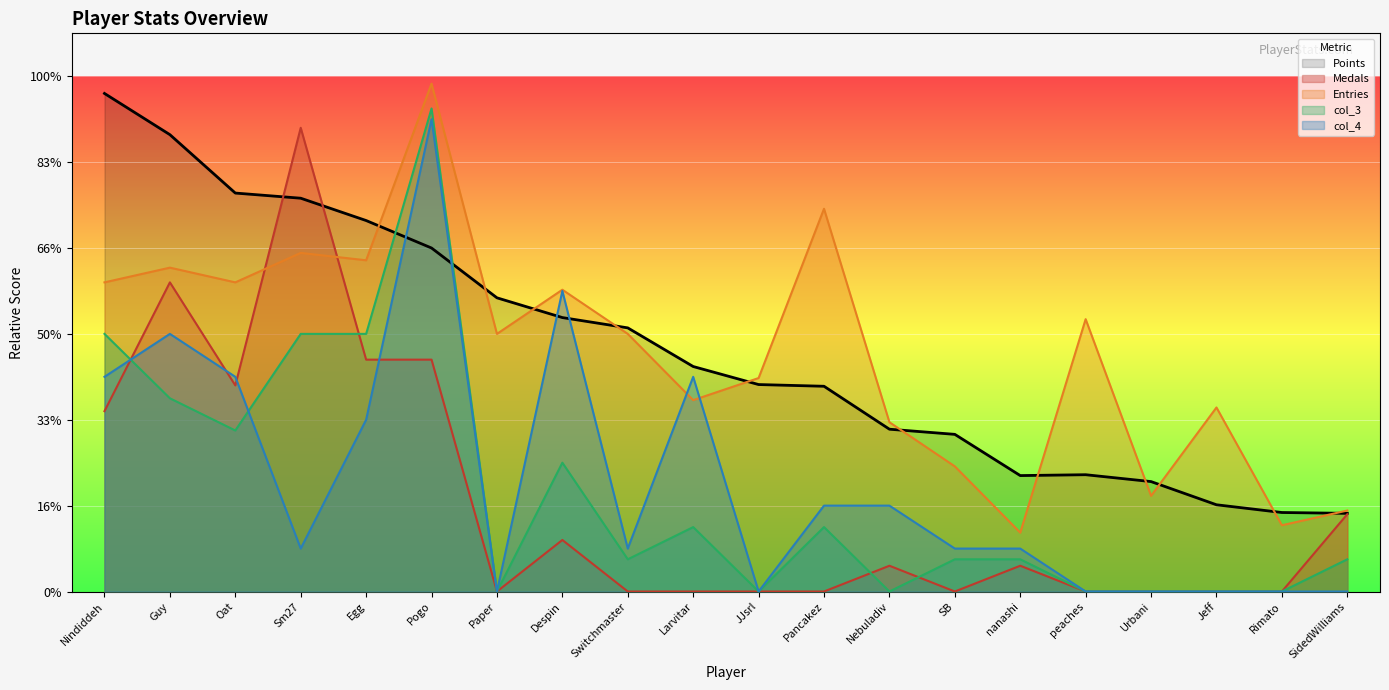

Where is Medals nearest to the value 270?

Egg